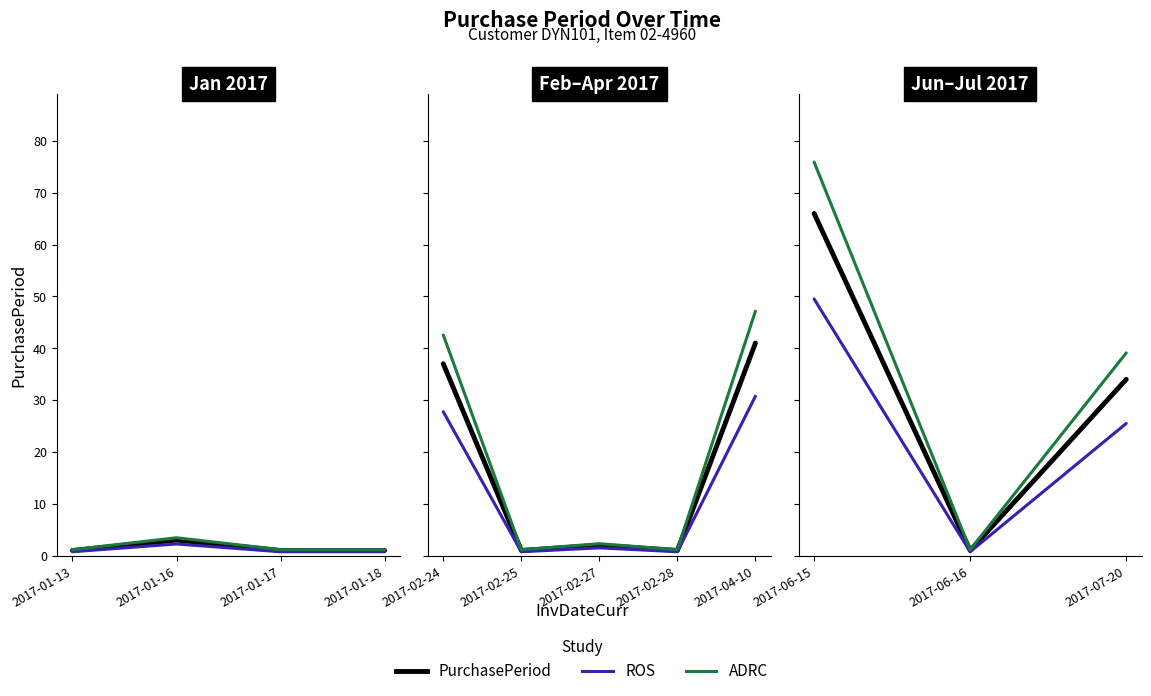

How many lines are shown in the chart?

3